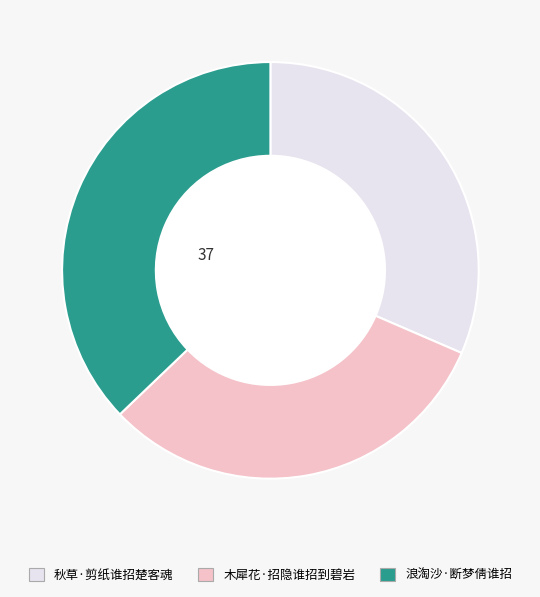

Do 秋草·剪纸谁招楚客魂 and 木犀花·招隐谁招到碧岩 together represent more than half of the pie?

Yes